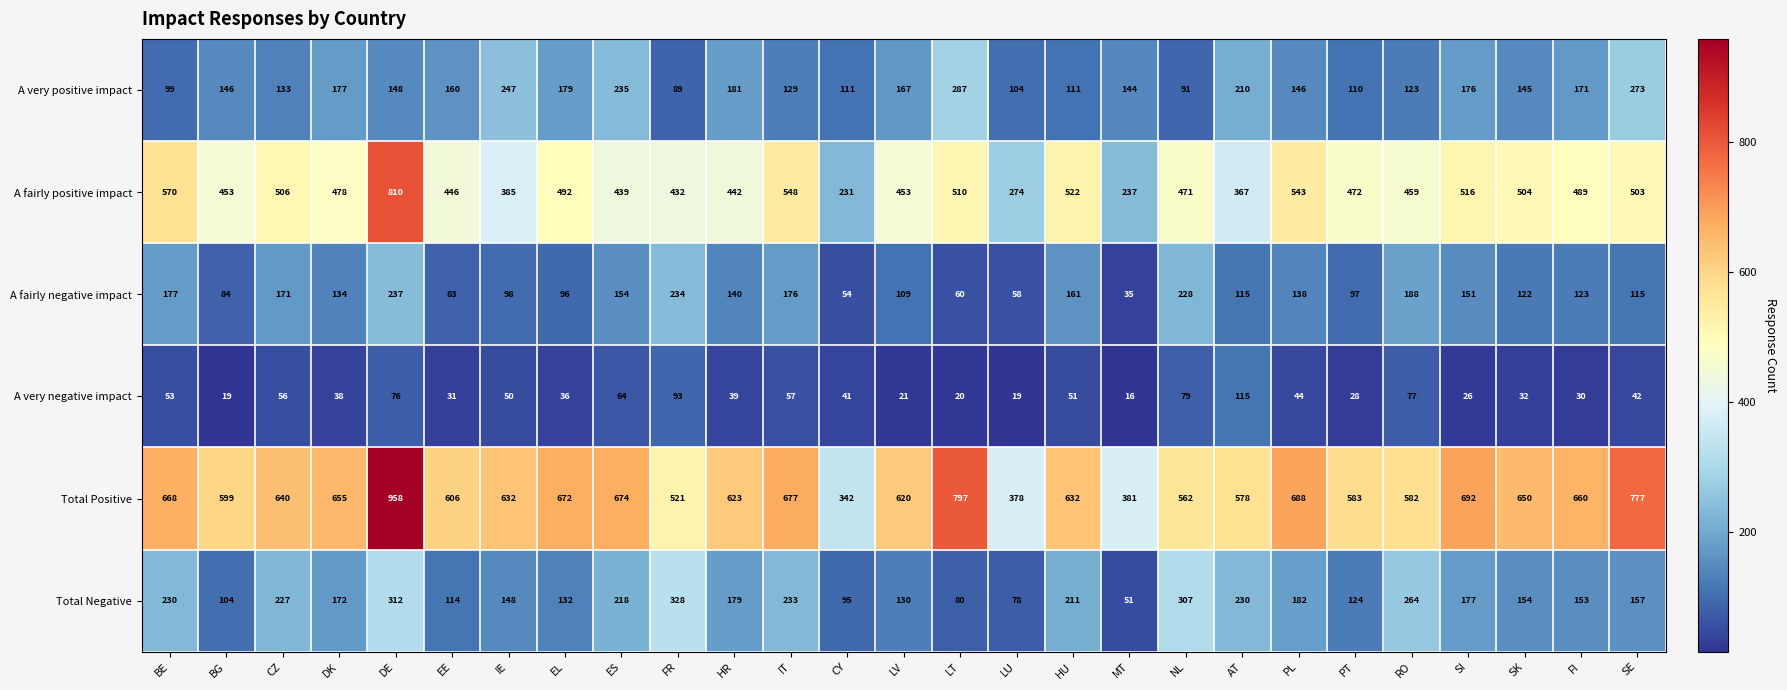

True or false: A very positive impact has a value of 295 at HR.

False